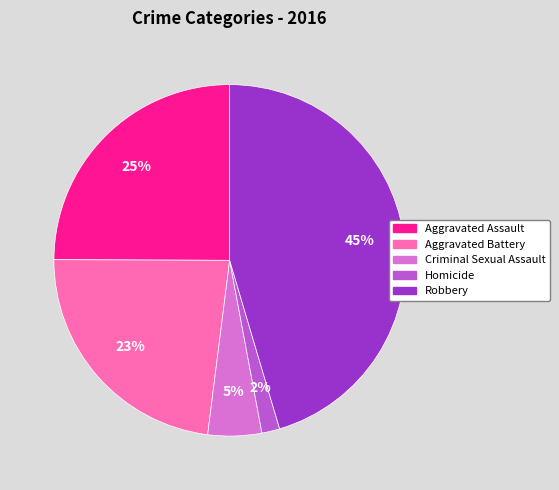

To the nearest percent, what is the difference between the Aggravated Battery and Criminal Sexual Assault slice percentages?

18%